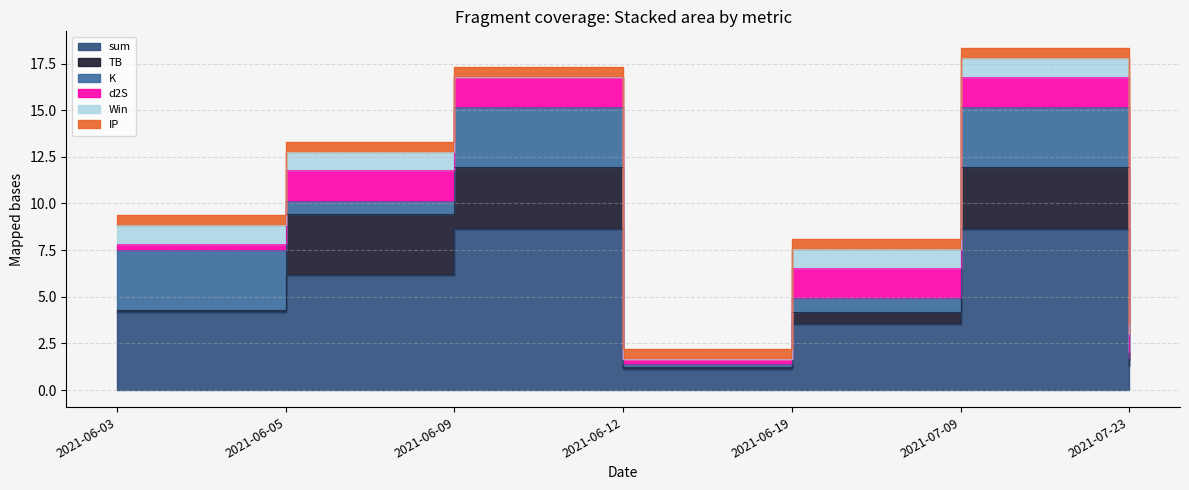

Reading left to right, extract all data points from this chart.

sum: 4.2	6.2	8.7	1.1	3.5	8.7	1.3
TB: 0.1	3.3	3.3	0.1	0.7	3.3	0.3
K: 3.2	0.7	3.2	0.1	0.7	3.2	0.1
d2S: 0.3	1.6	1.6	0.3	1.6	1.6	0.3
Win: 1.0	1.0	0.0	0.0	1.0	1.0	1.0
IP: 0.5	0.5	0.5	0.5	0.5	0.5	0.5